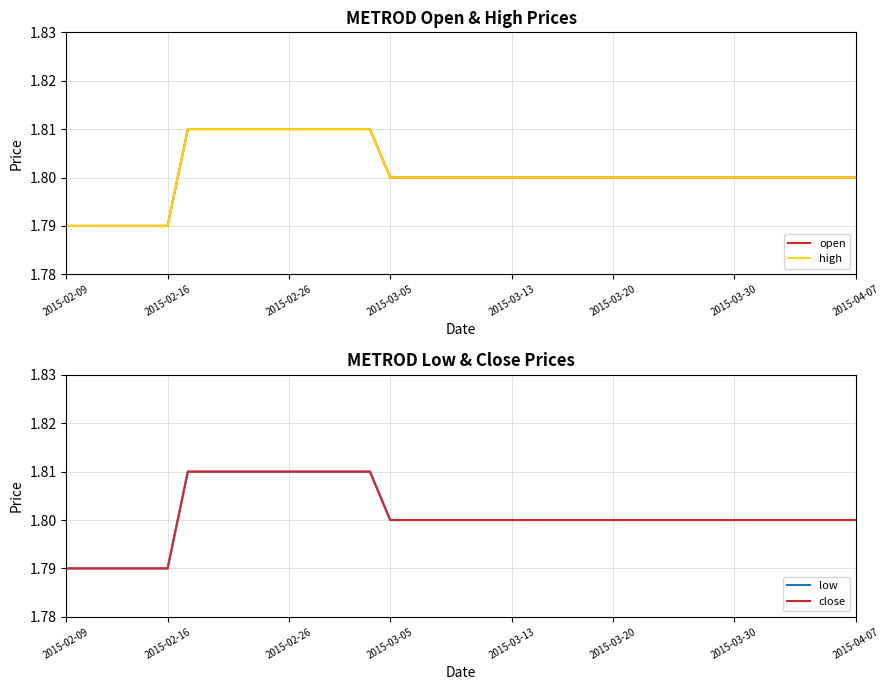

Which series changed the most between 19 and 36?

open